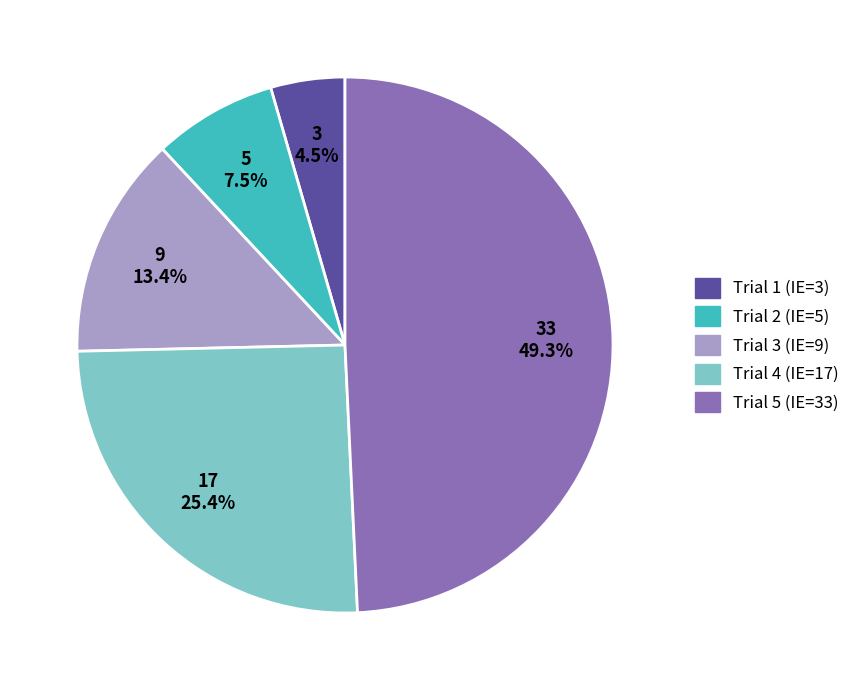

Is it true that Trial 3 (IE=9) is 13% of the pie?

True